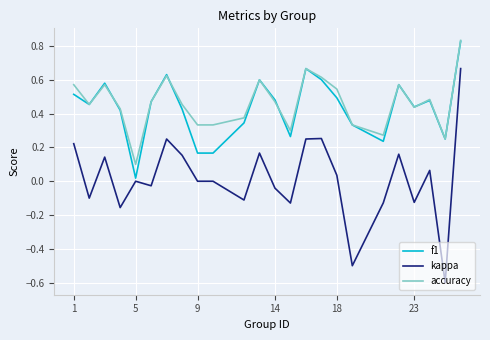

True or false: accuracy and kappa cross at least once.

False